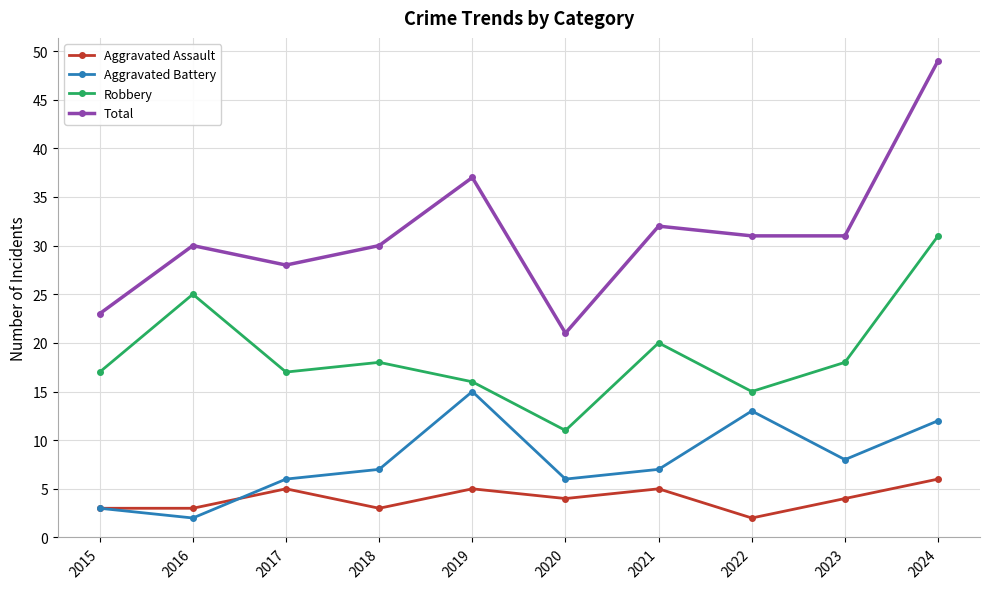

How many values in the Robbery series are below 18?

5